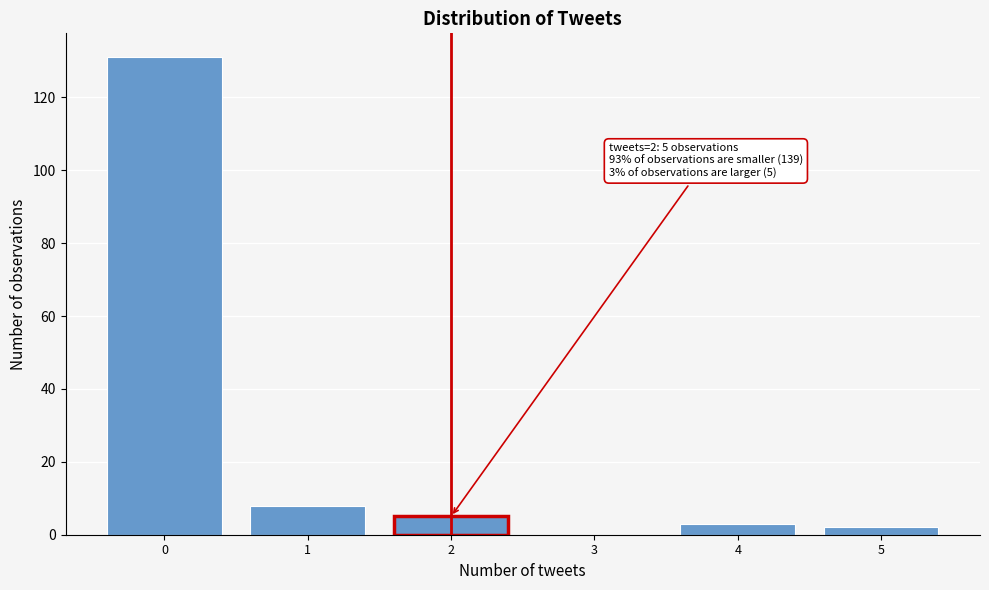

Reading left to right, extract all data points from this chart.

0=131	1=8	2=5	3=0	4=3	5=2